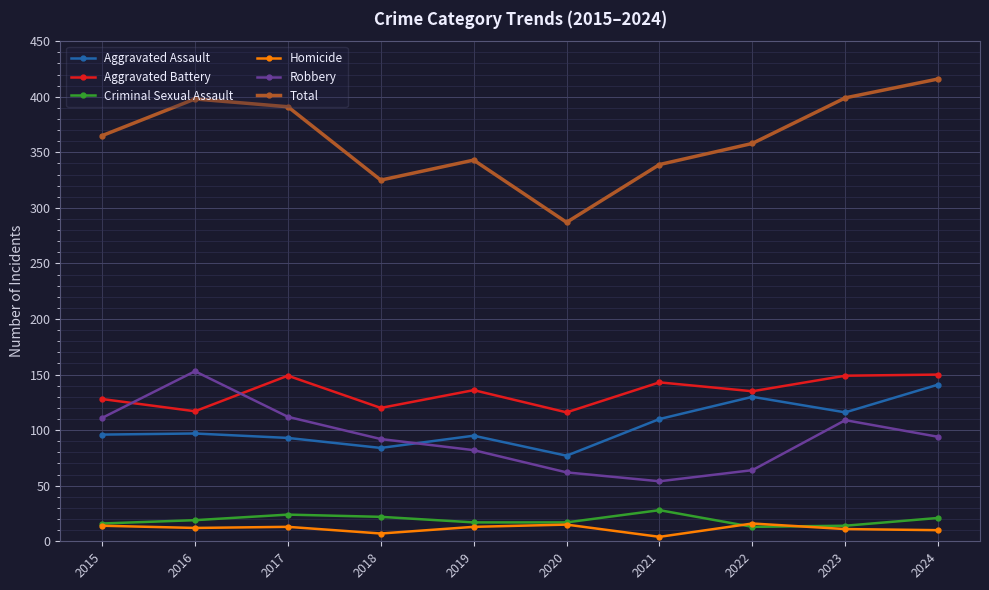

What is the spread (max minus min) of values at 2018?

318